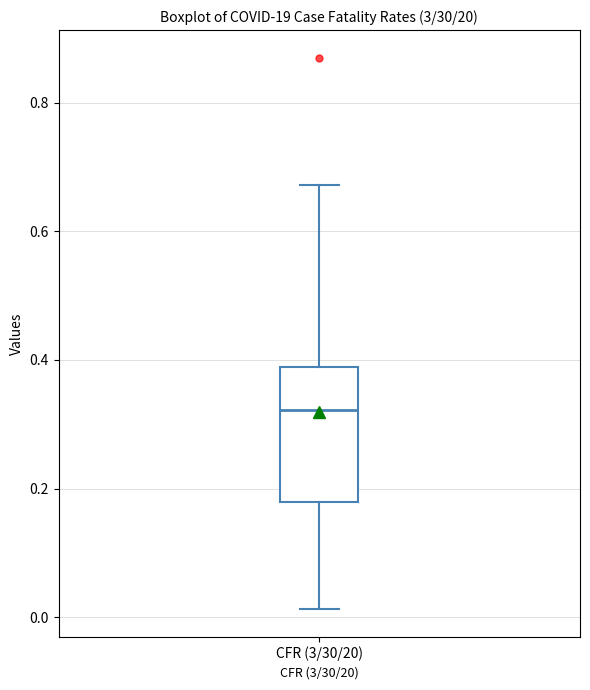

Where is the lower edge of the box for CFR (3/30/20) on the y-axis? The values are not printed on the chart, so give them approximately, as read against the axis.

0.18